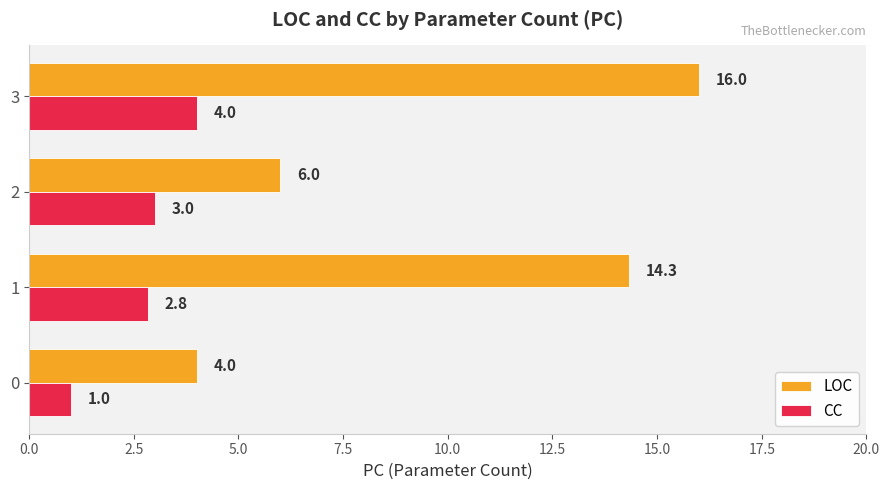

Is it true that CC equals 0.3 at 0?

False